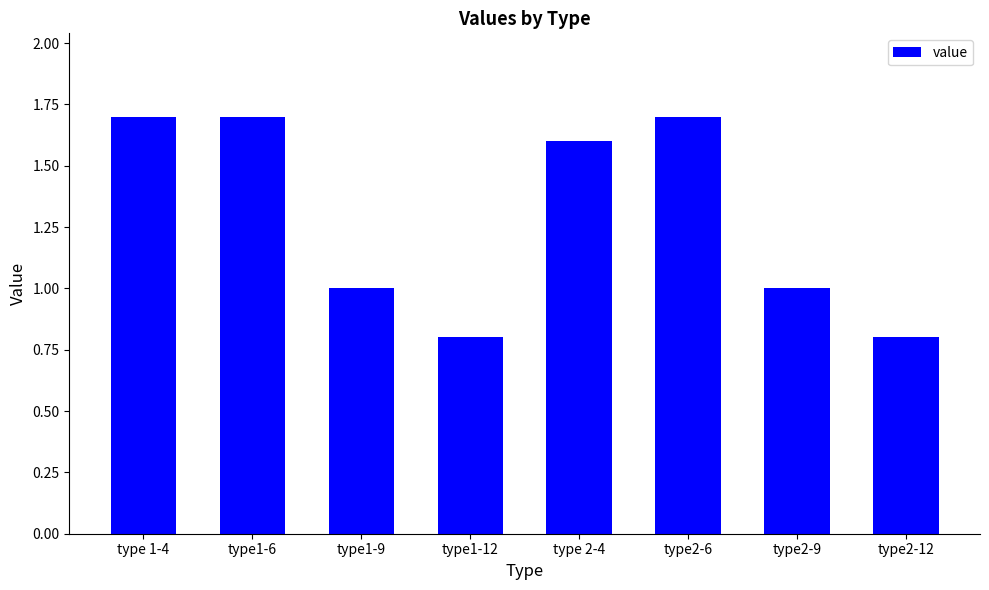

What is the difference between the maximum and minimum values?

0.9